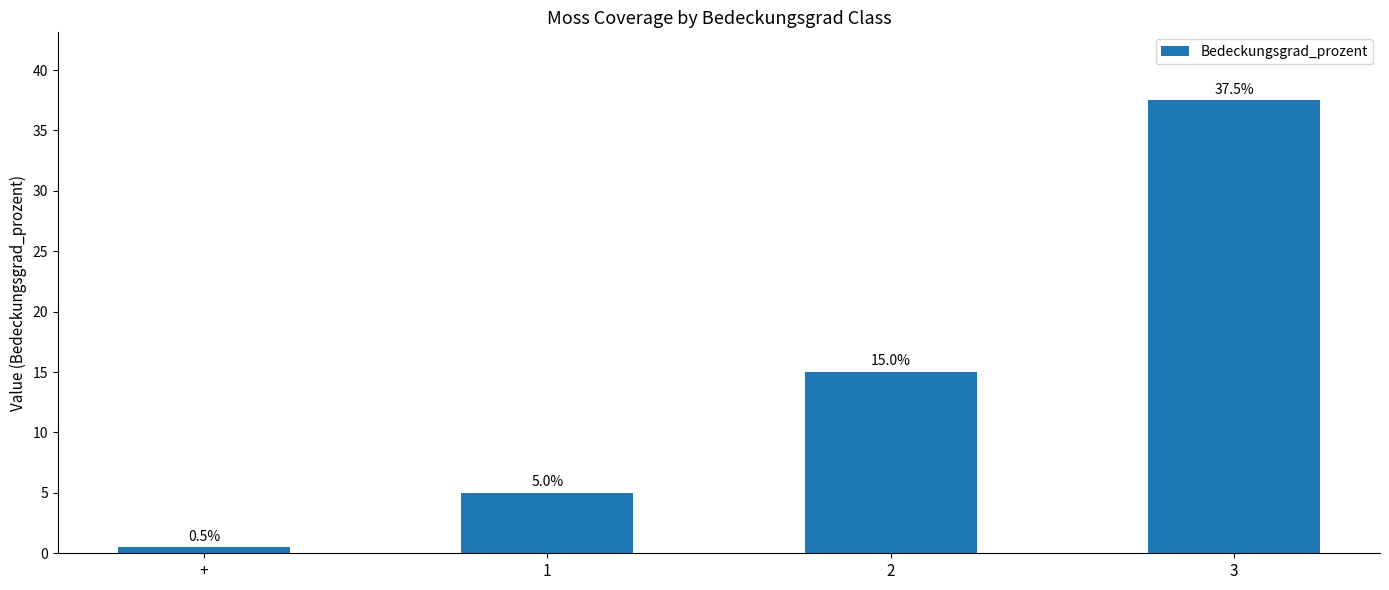

Is it true that the value at + is 0.5?

True